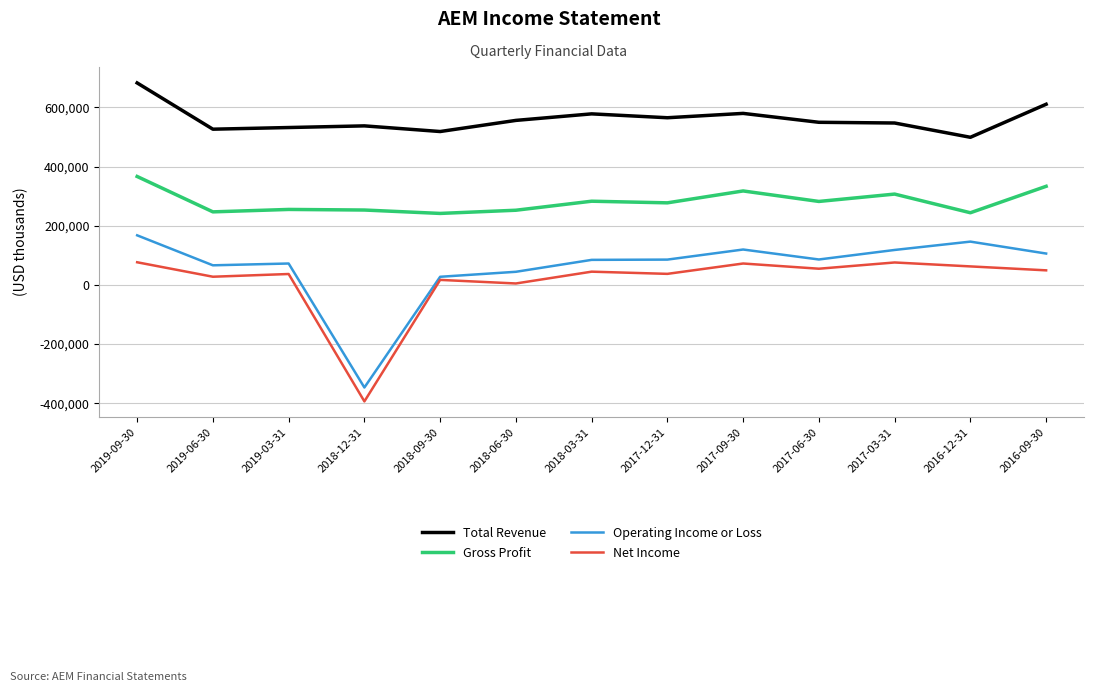

What are all the series names shown in the legend?

Total Revenue, Gross Profit, Operating Income or Loss, Net Income